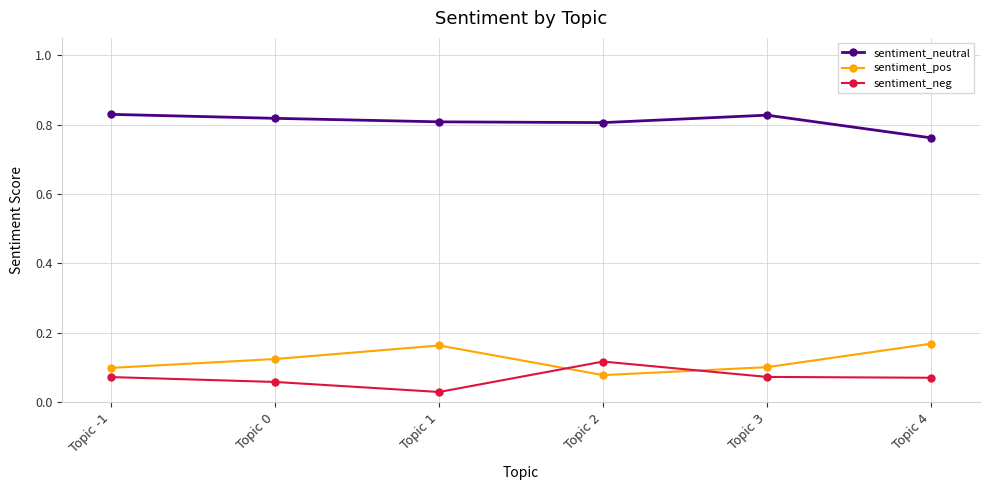

What is the total value across all series at Topic 2?

1.0